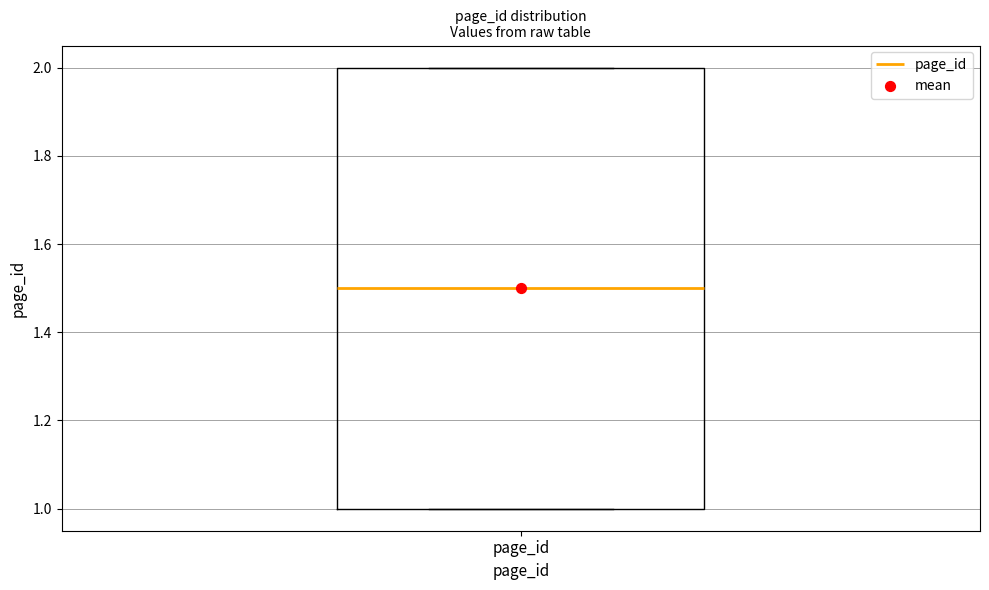

Transcribe this box plot: give where the median line is, the range the box spans, and where the two whiskers end, as read against the y-axis. The values are not printed on the chart, so give them approximately, as read against the axis.

median 1.5, box 1.0 to 2.0, whiskers 1.0 to 2.0